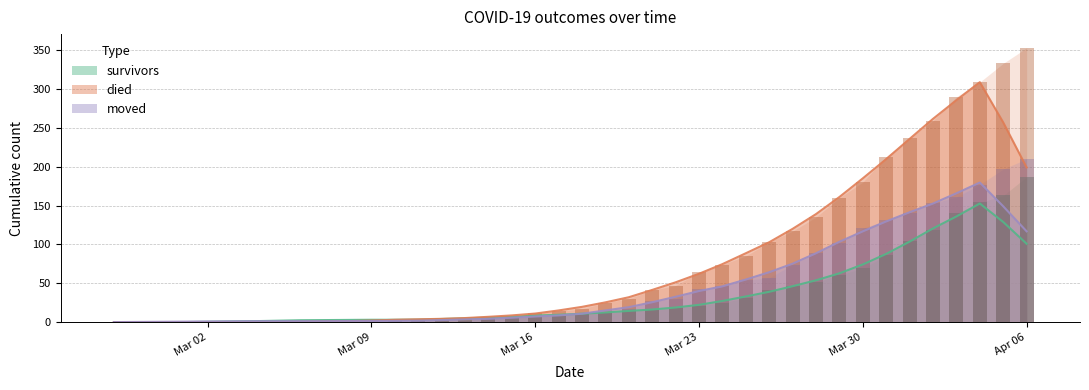

Rank the series by their average value, from highest to lowest.

died, moved, survivors